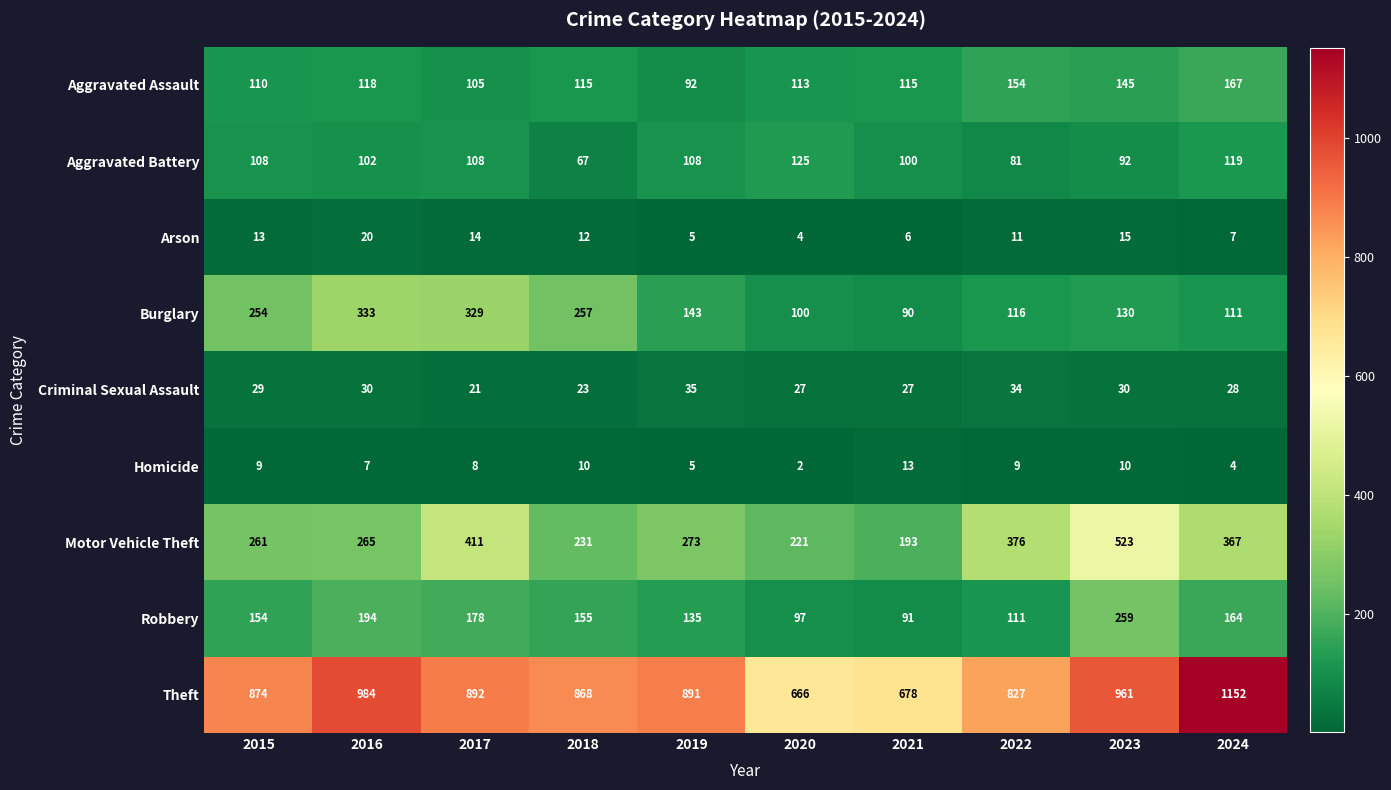

What value does the Theft series have at 2016, to the nearest 50?

1000